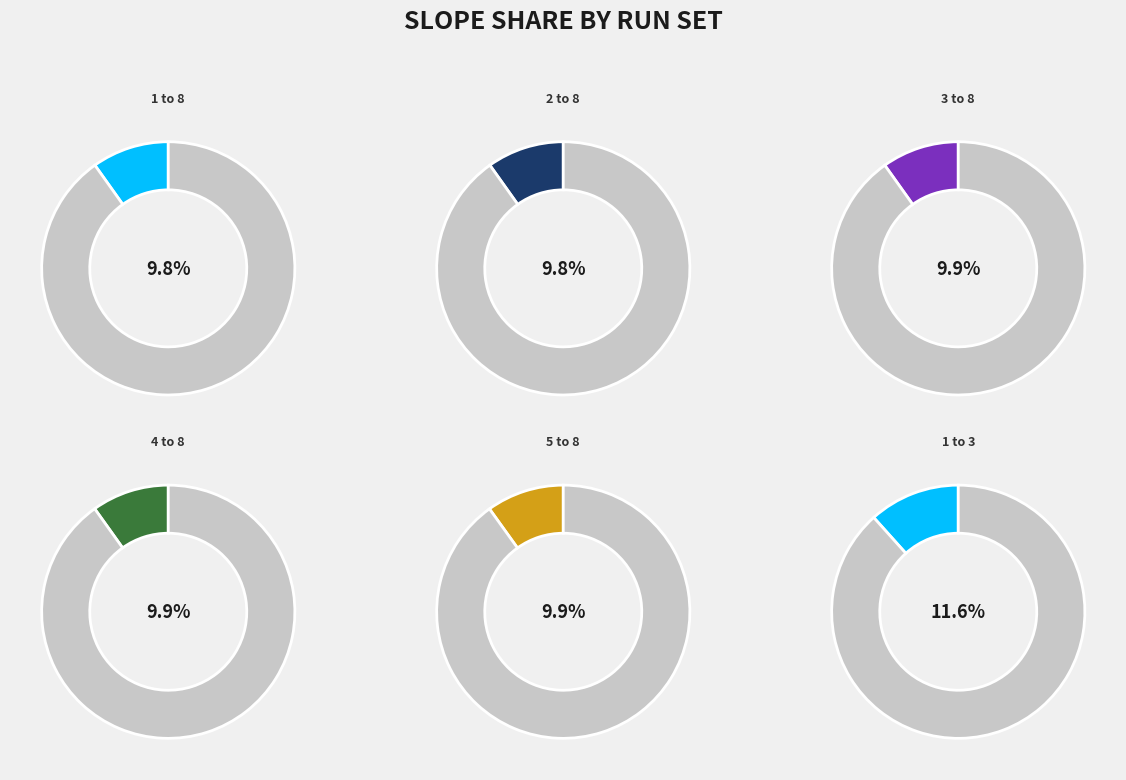

To the nearest percent, what is the average slice percentage?

10%